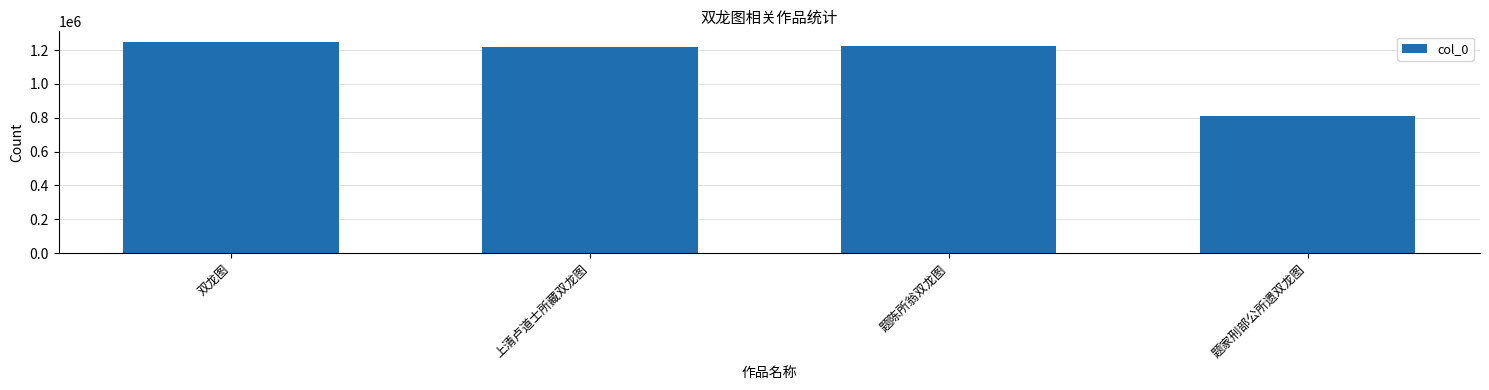

True or false: the data shows 1248779 at 双龙图.

True